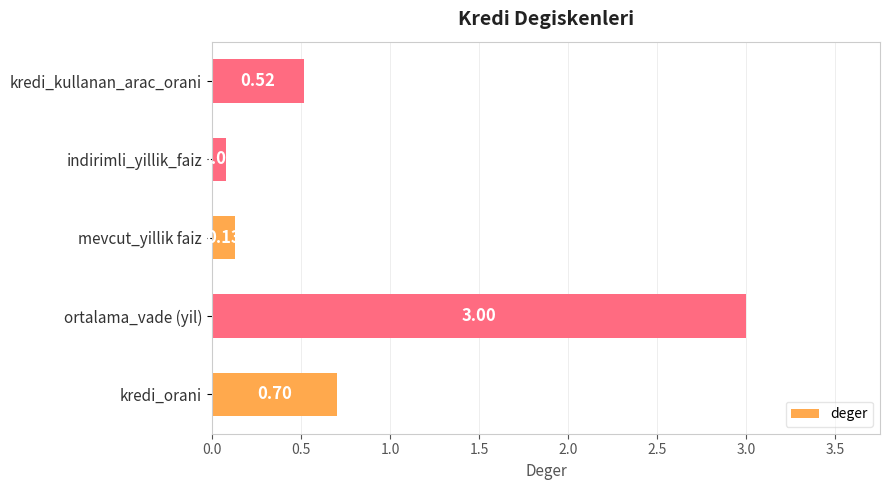

What is the change in value from mevcut_yillik faiz to kredi_kullanan_arac_orani?

+0.4